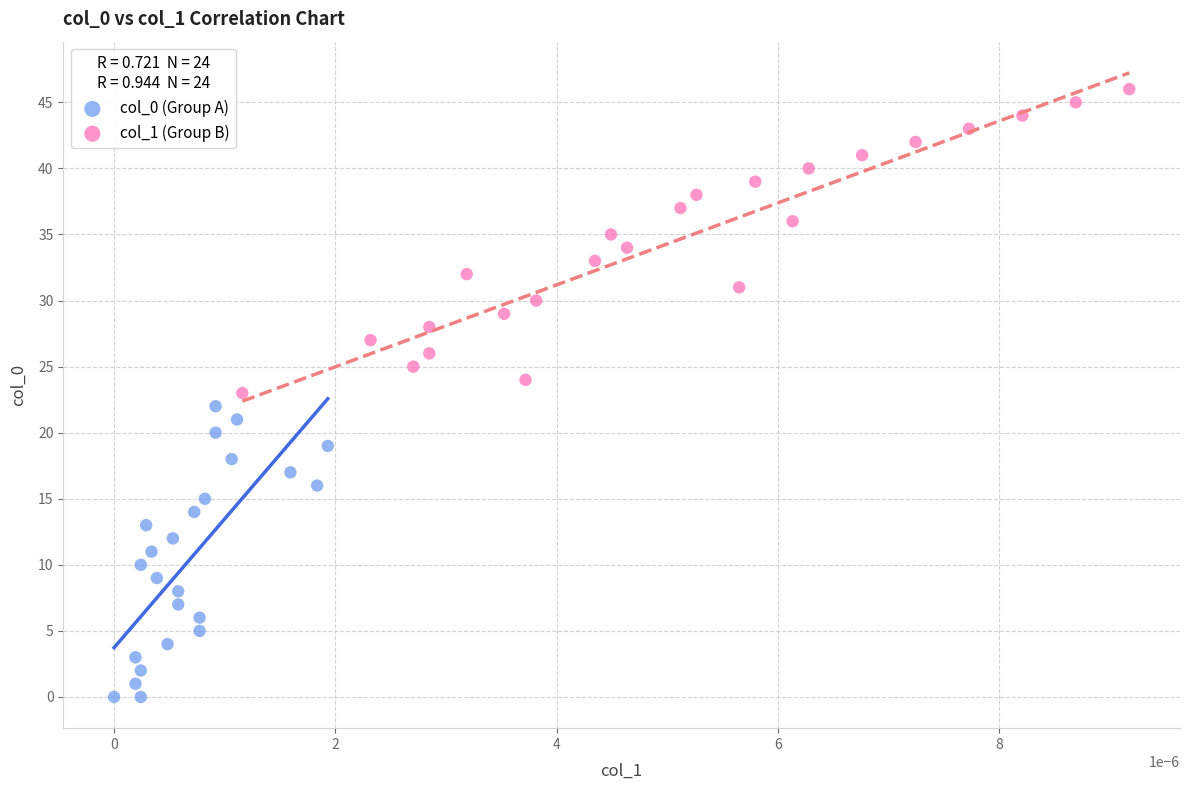

Which series reaches the minimum Y coordinate?

col_0 (Group A)